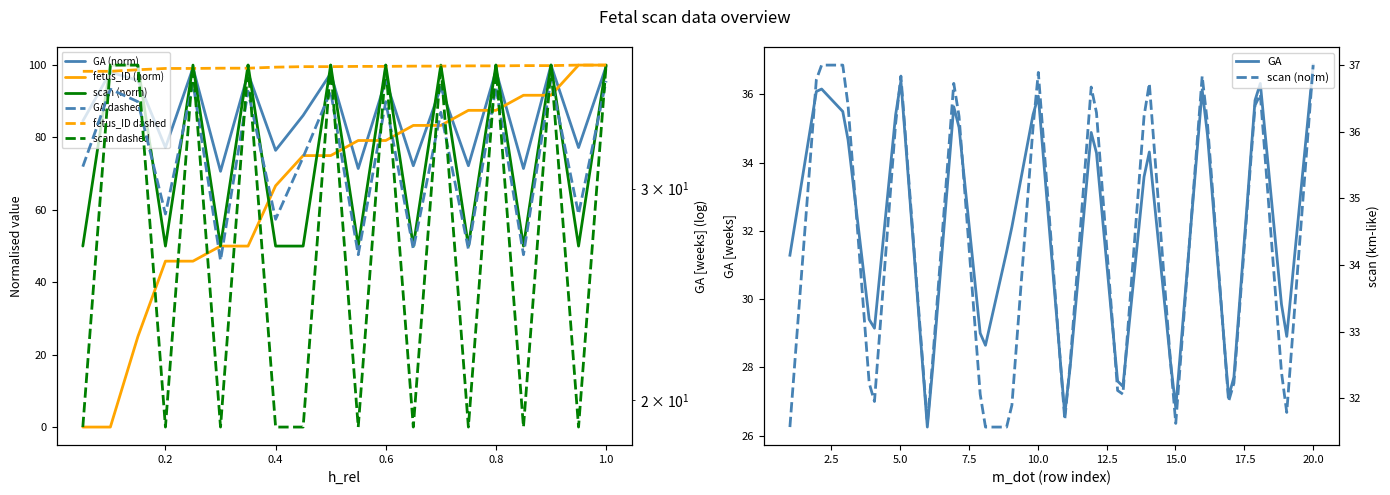

What is the difference between the maximum and minimum values in the scan series?

50.0